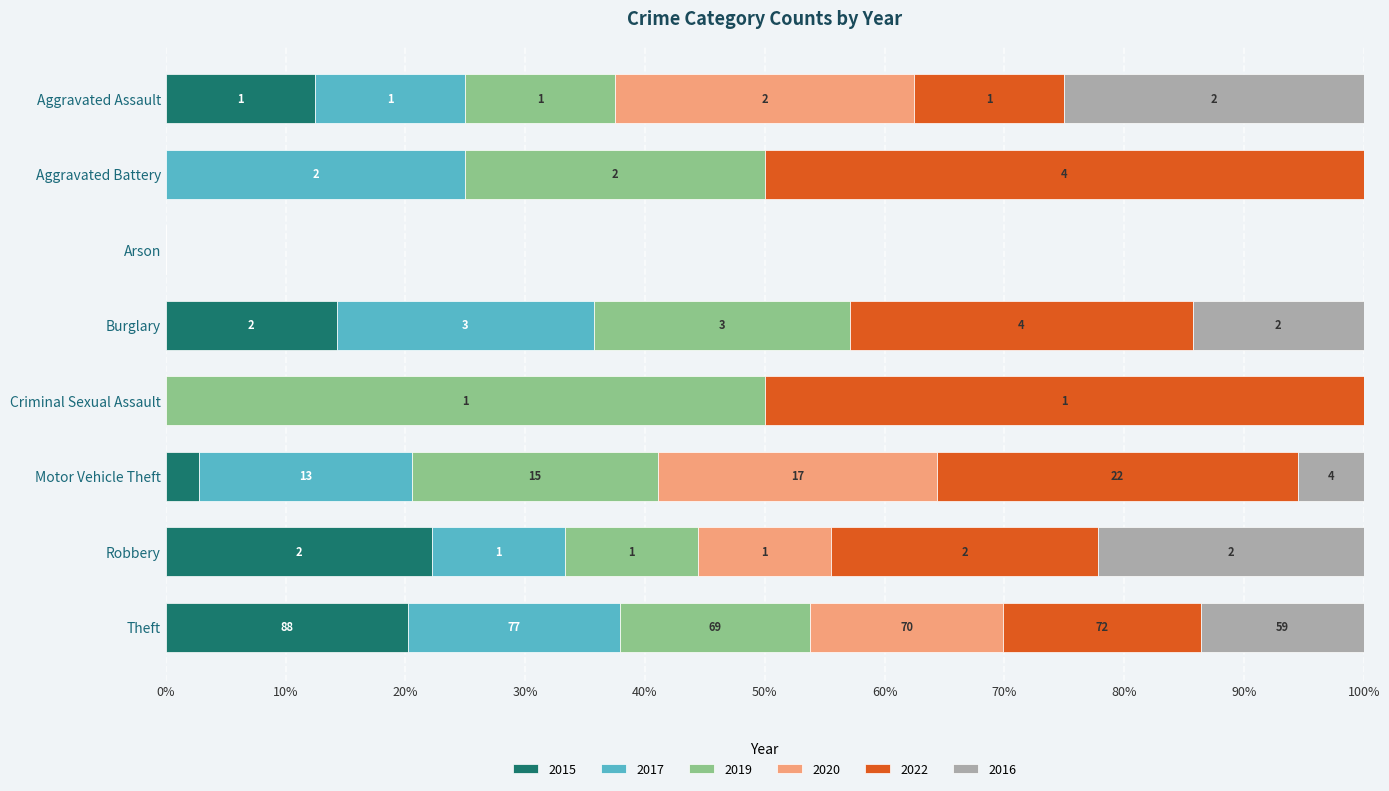

What is the label of the 4th bar from the left?

Burglary